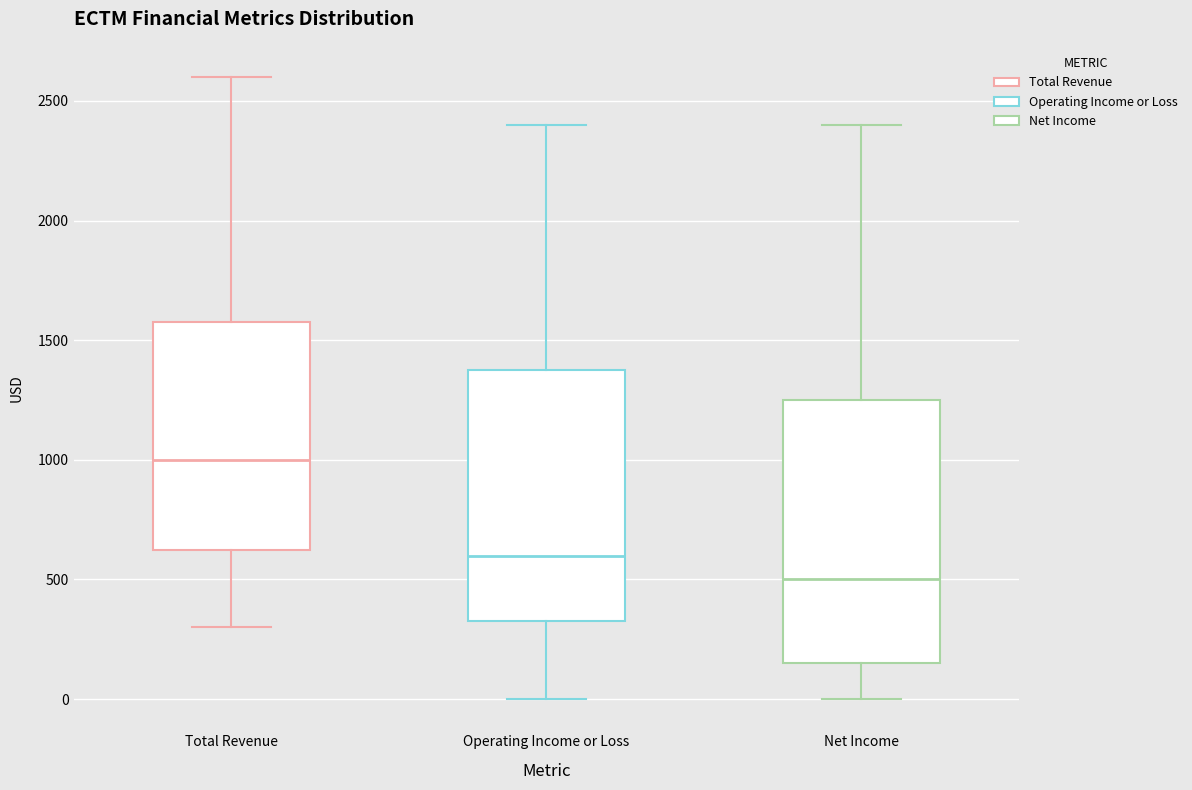

Reading left to right, transcribe this box plot: for each box, give where its median line is, the range the box spans, and where its two whiskers end, as read against the y-axis. The values are not printed on the chart, so give them approximately, as read against the axis.

Total Revenue: median 1000, box 650 to 1600, whiskers 300 to 2600
Operating Income or Loss: median 600, box 350 to 1400, whiskers 0 to 2400
Net Income: median 500, box 150 to 1250, whiskers 0 to 2400